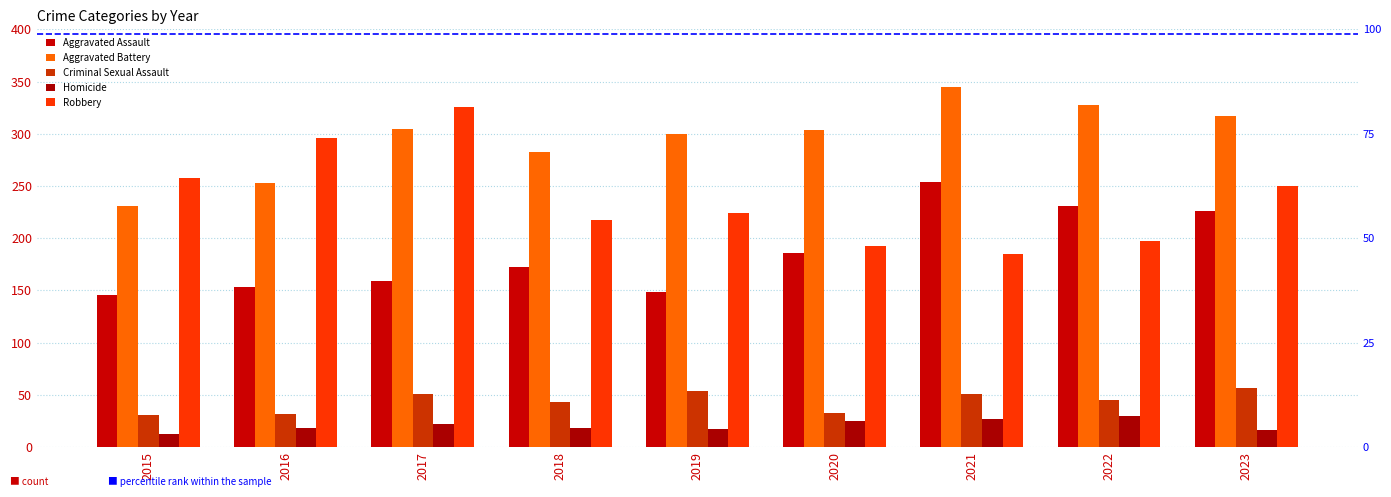

Which series changed the most between 2015 and 2022?

Aggravated Battery